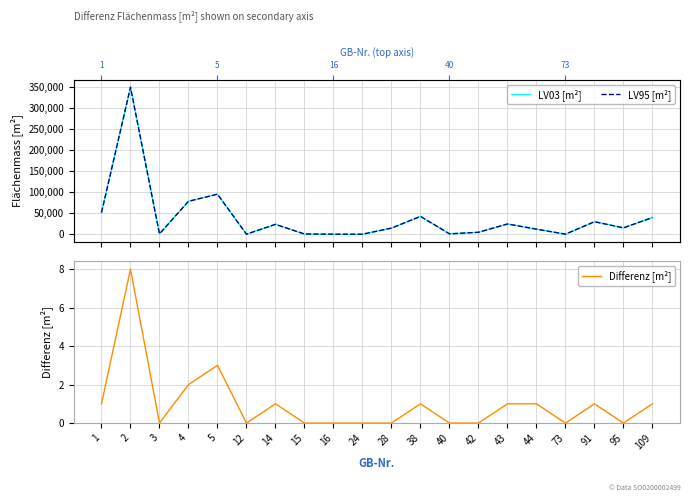

What are all the series names shown in the legend?

LV03 [m²], LV95 [m²], Differenz [m²]